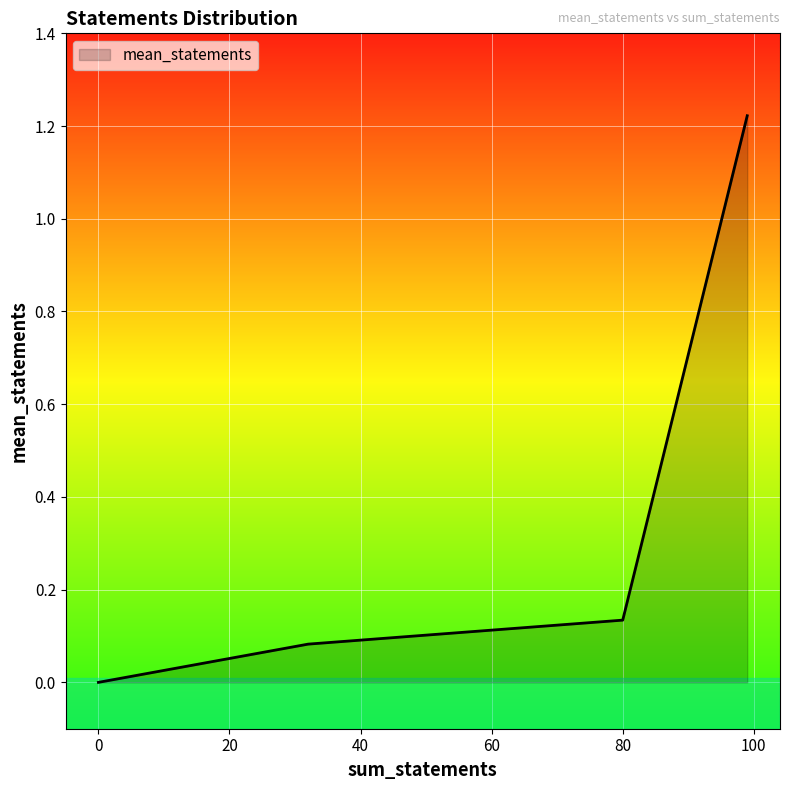

What is the sum of all values?

1.4